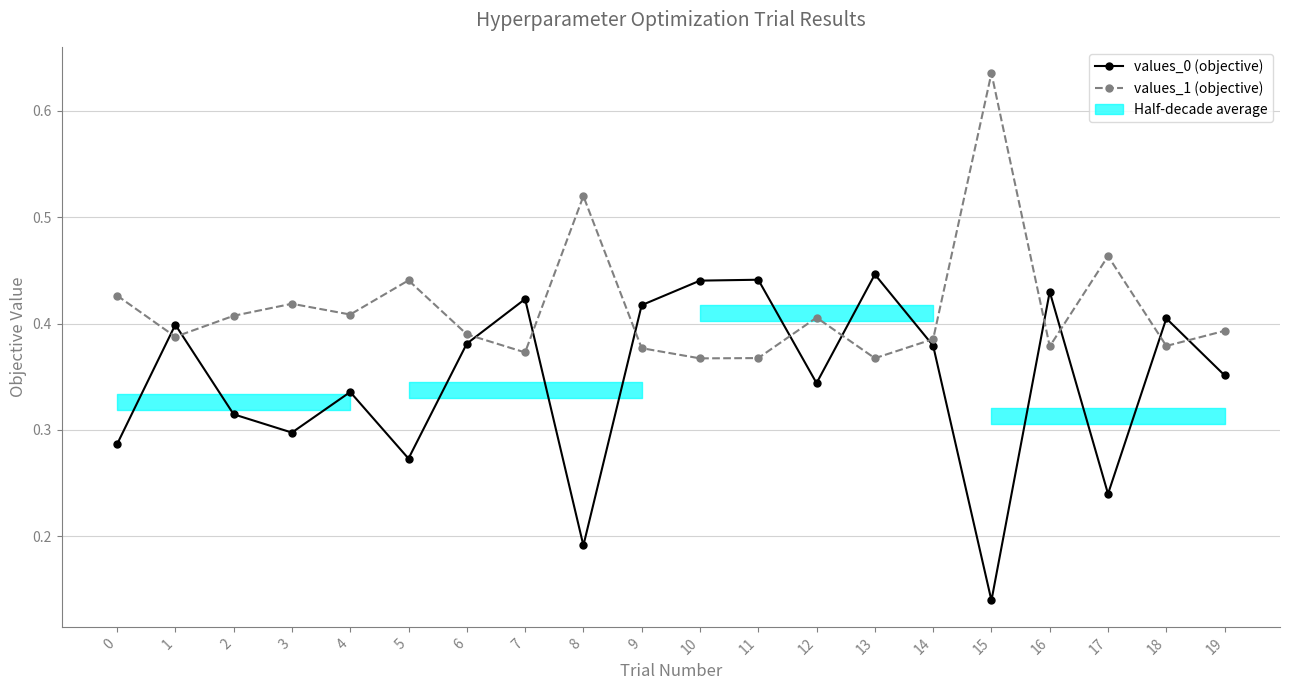

Which series has the largest range (max minus min)?

values_0 (objective)